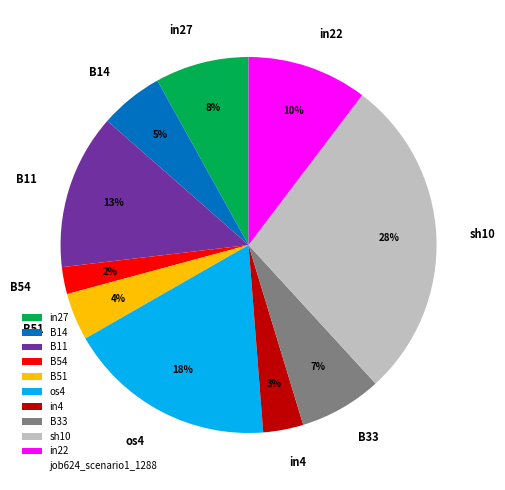

The in22 slice represents 10% of the pie. True or false?

True